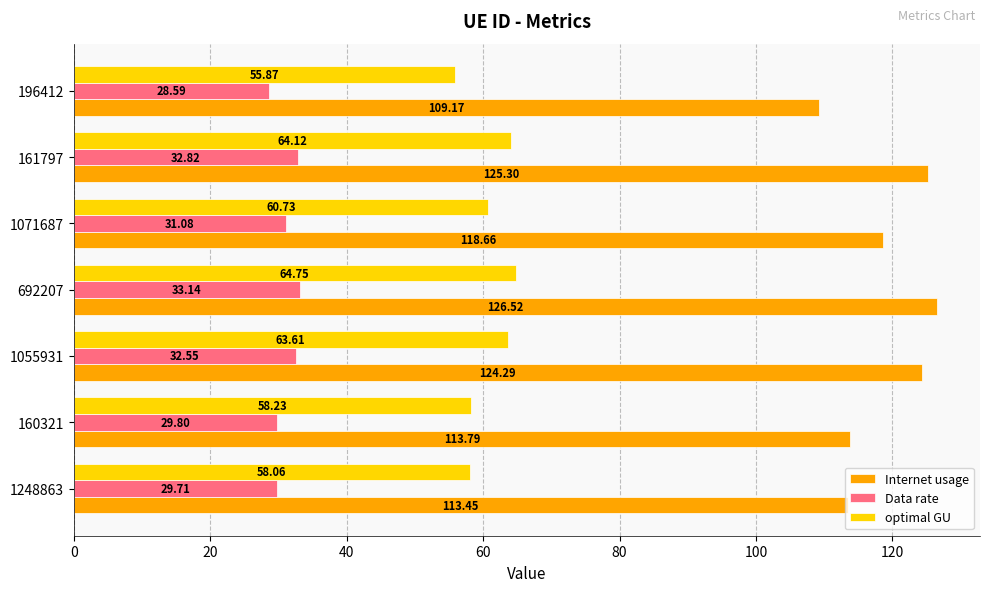

What is the sum of the Internet usage values at 692207 and 161797?

251.8